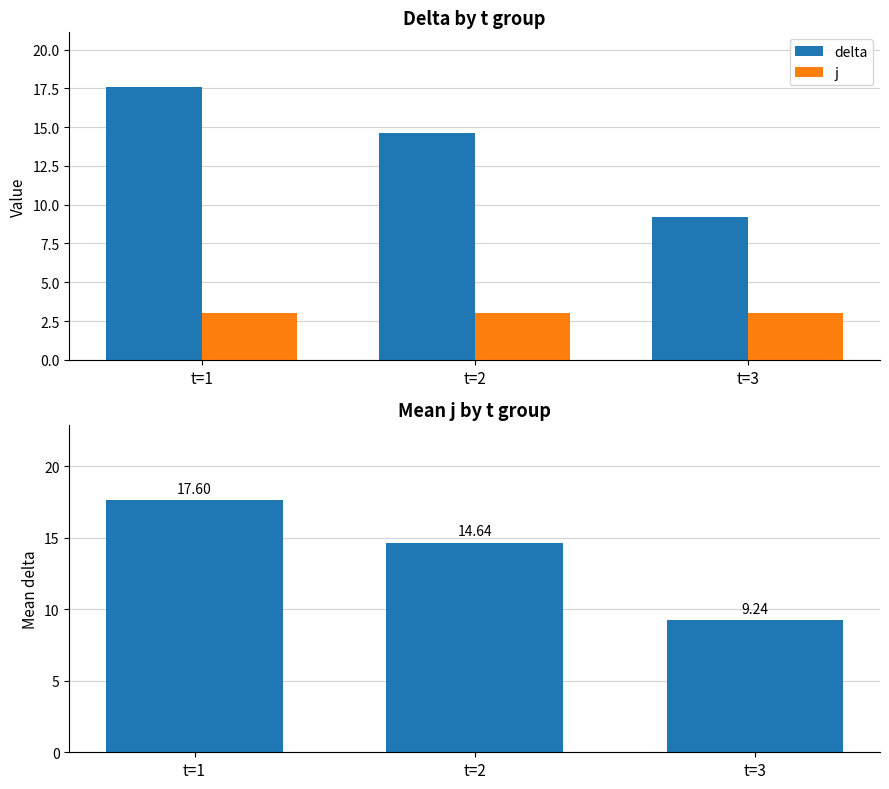

At which label does delta first exceed 14?

t=1